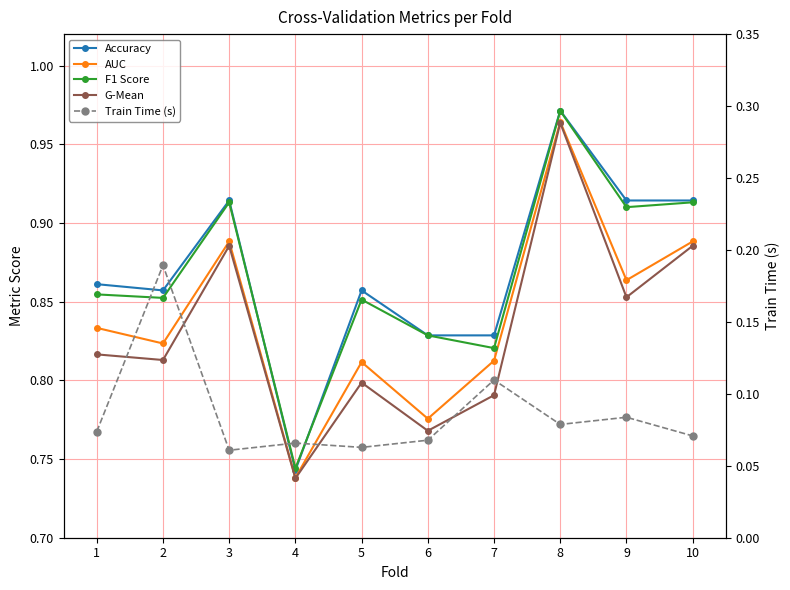

Is this an area chart (filled region under the line)?

No